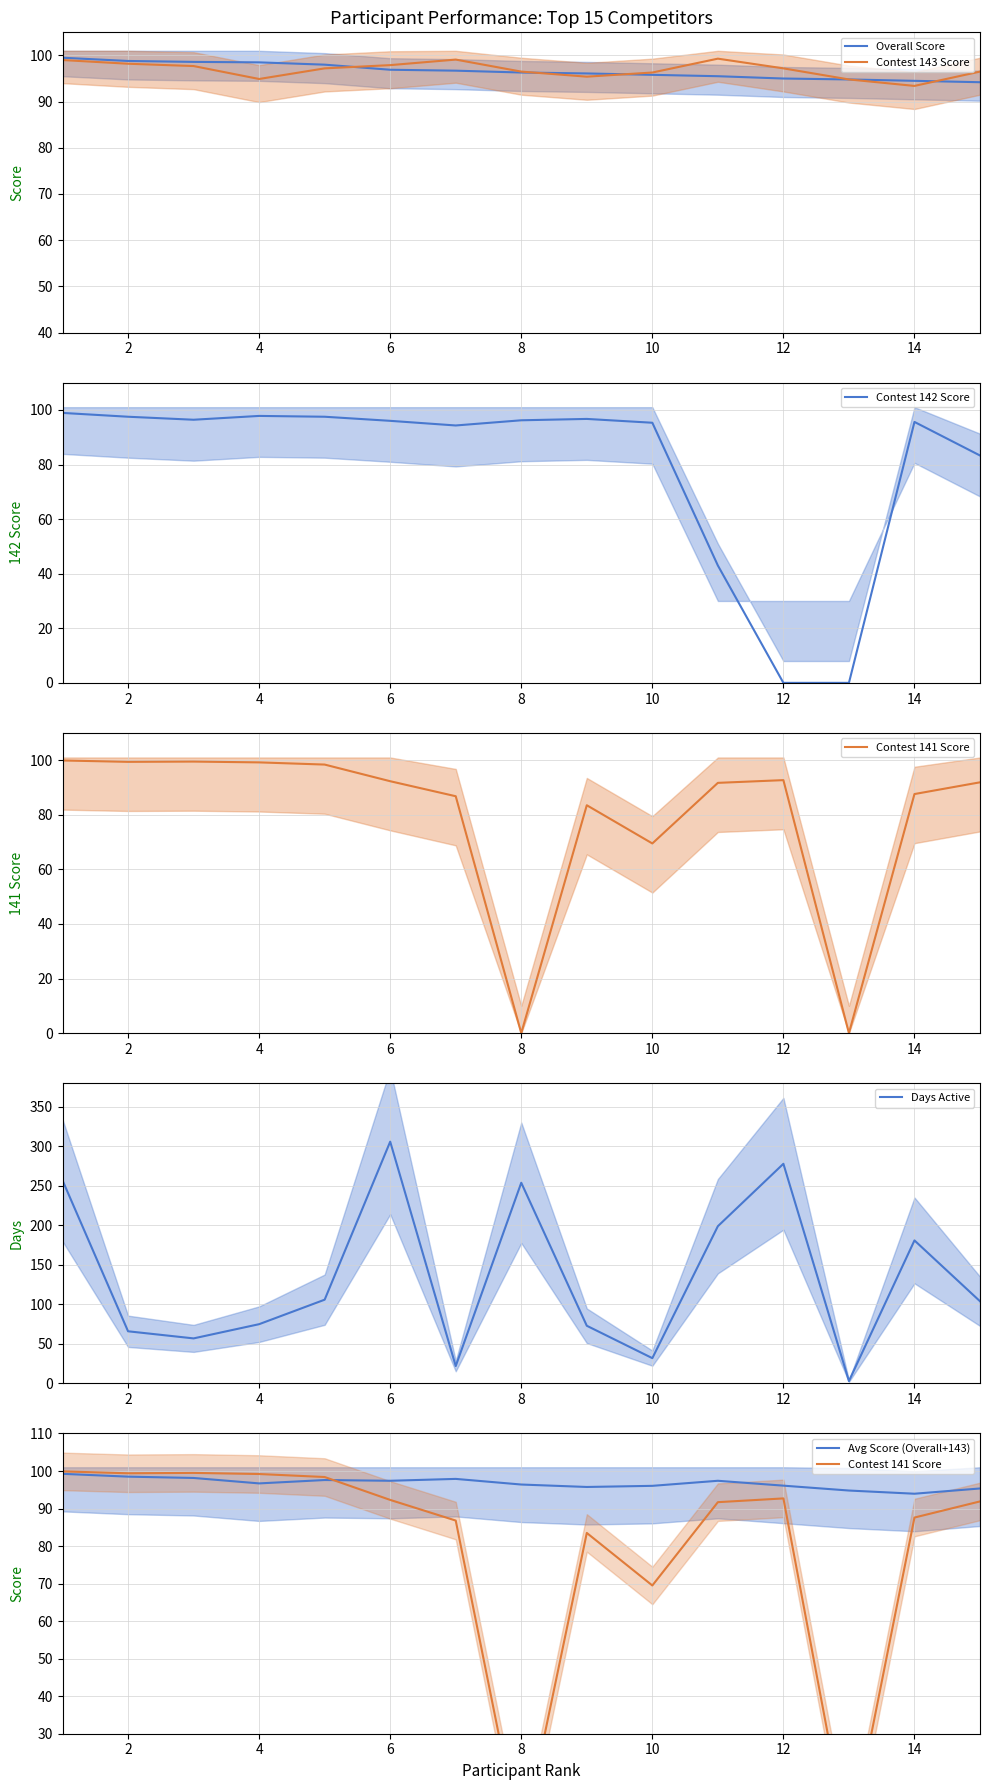

What is the maximum value for Contest 143 Score?

99.3